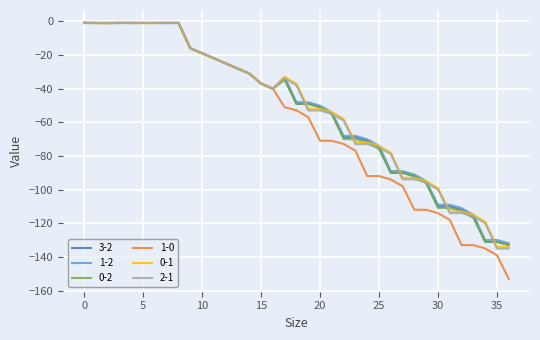

What is the smallest value displayed?

-153.1